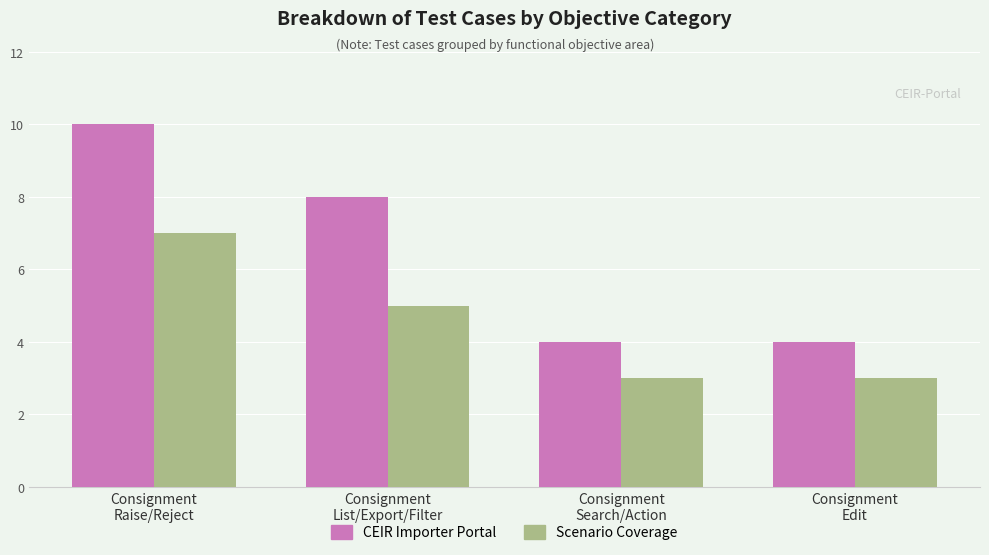

Are the bars horizontal?

No